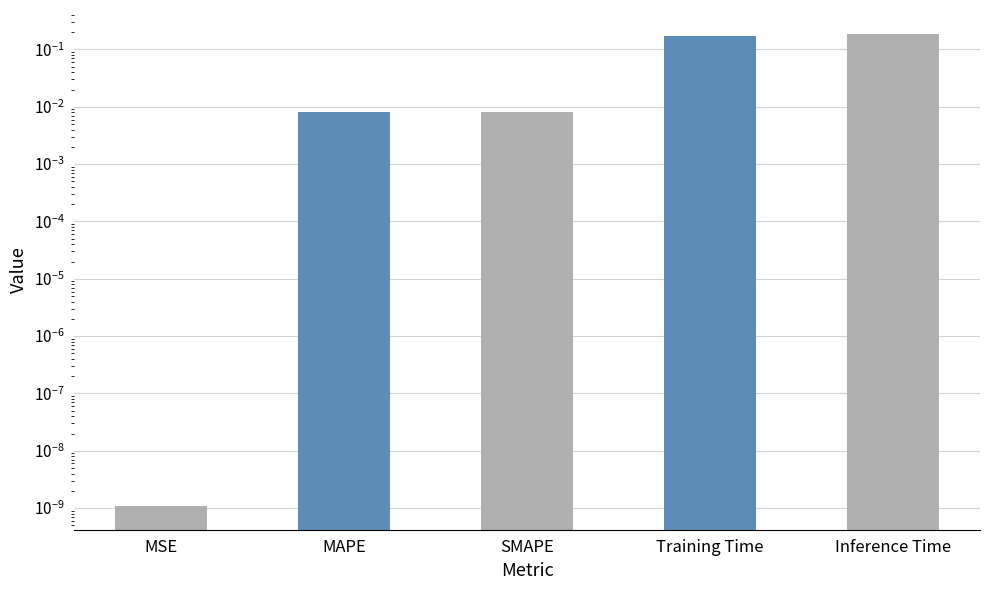

What is the label of the 4th bar from the right?

MAPE